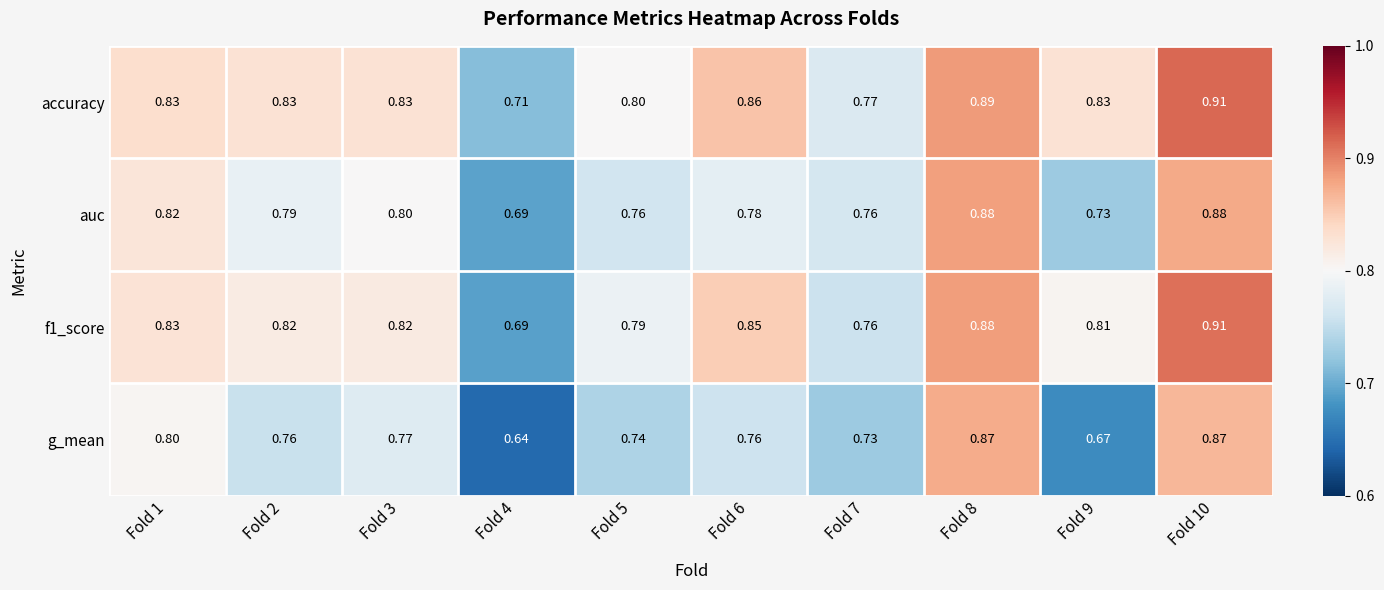

What is the spread (max minus min) of values at Fold 5?

0.1